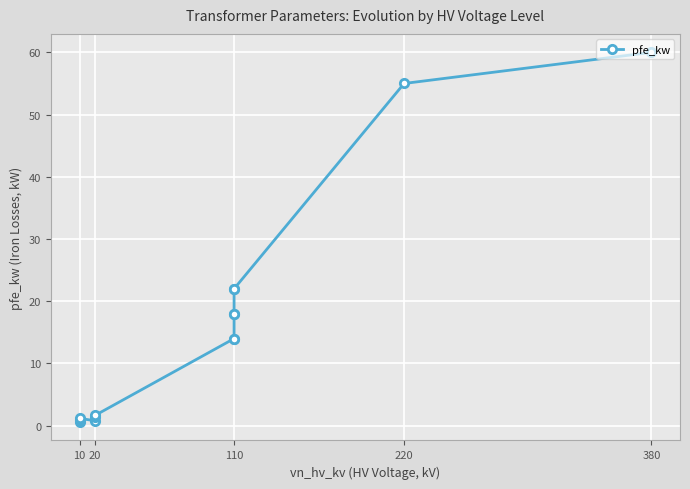

Approximately how many times larger is the value at 110 compared to 110?

1.2